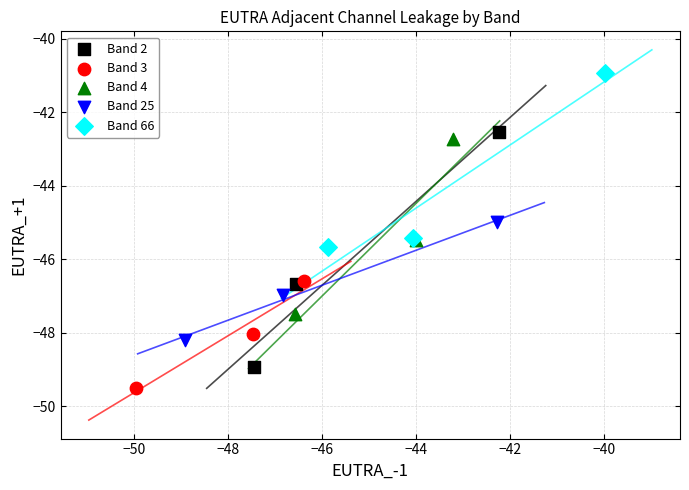

Which series contains the lowest Y value?

Band 3